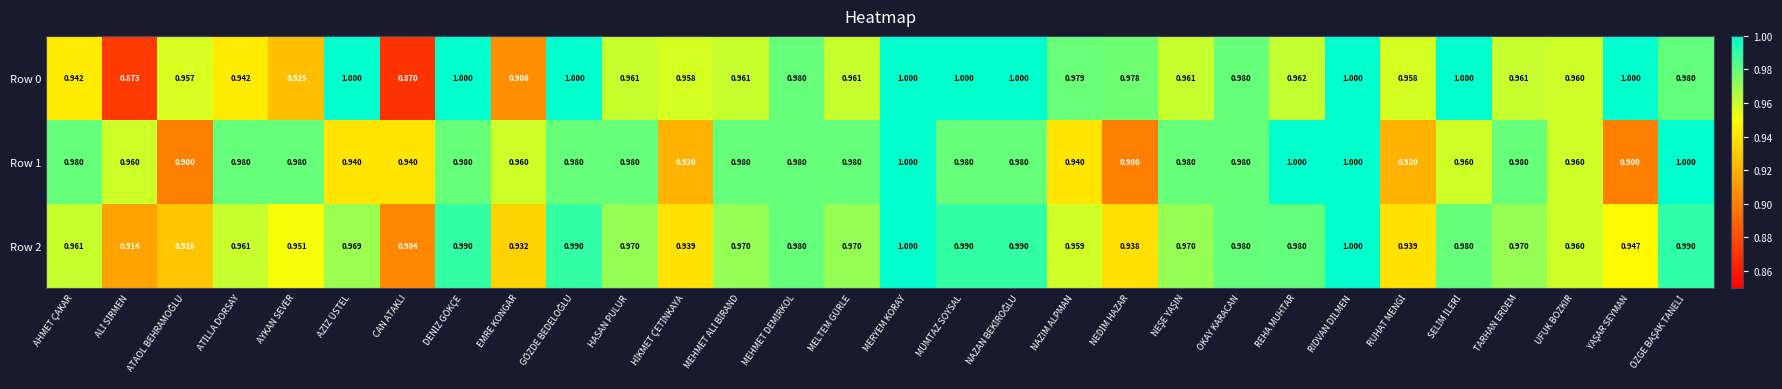

At how many categories does at least one series exceed 0?

30